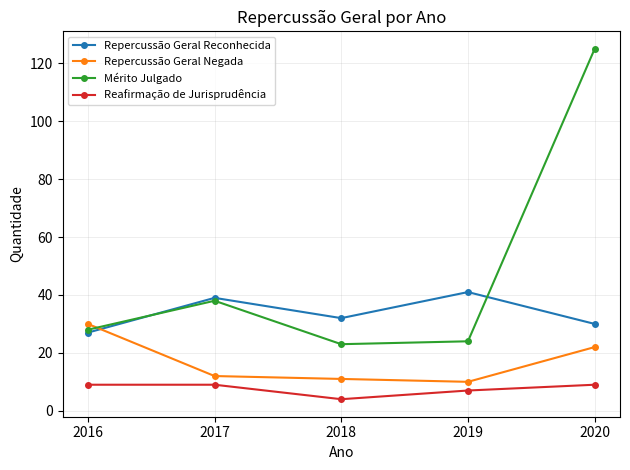

True or false: Reafirmação de Jurisprudência has a value of 14 at 2016.

False